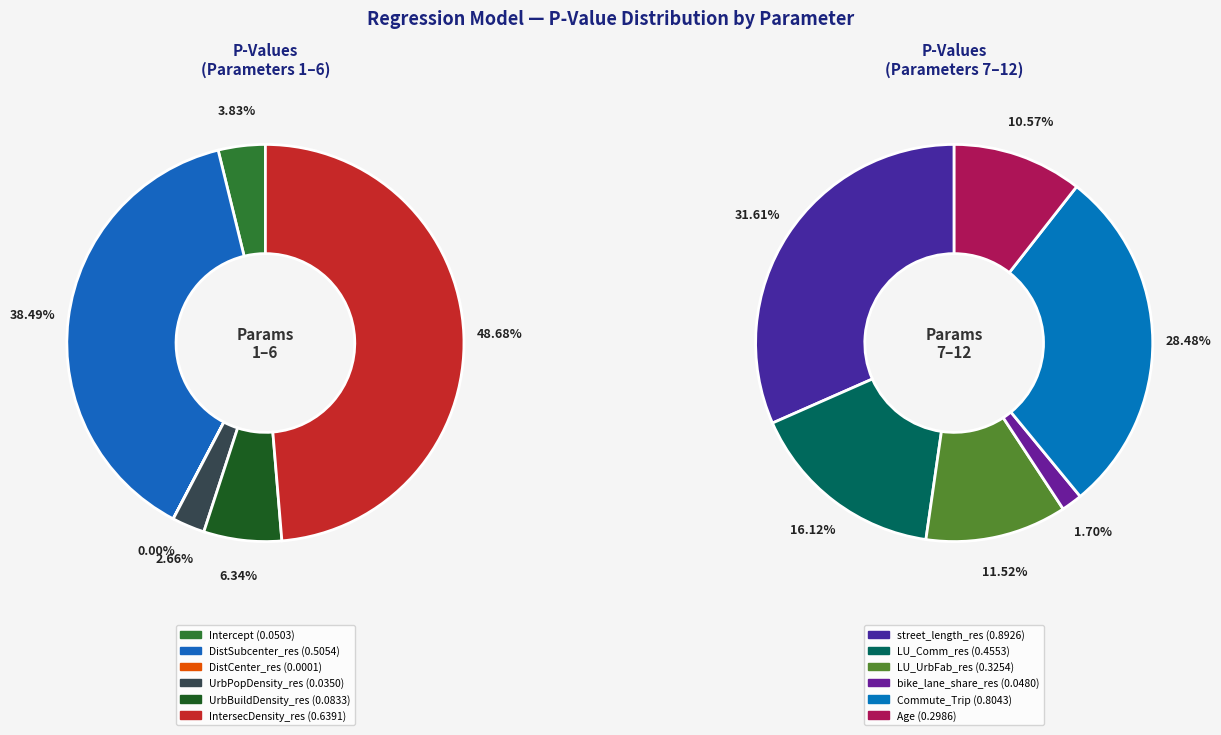

Does DistSubcenter_res account for over 50% of the chart?

No